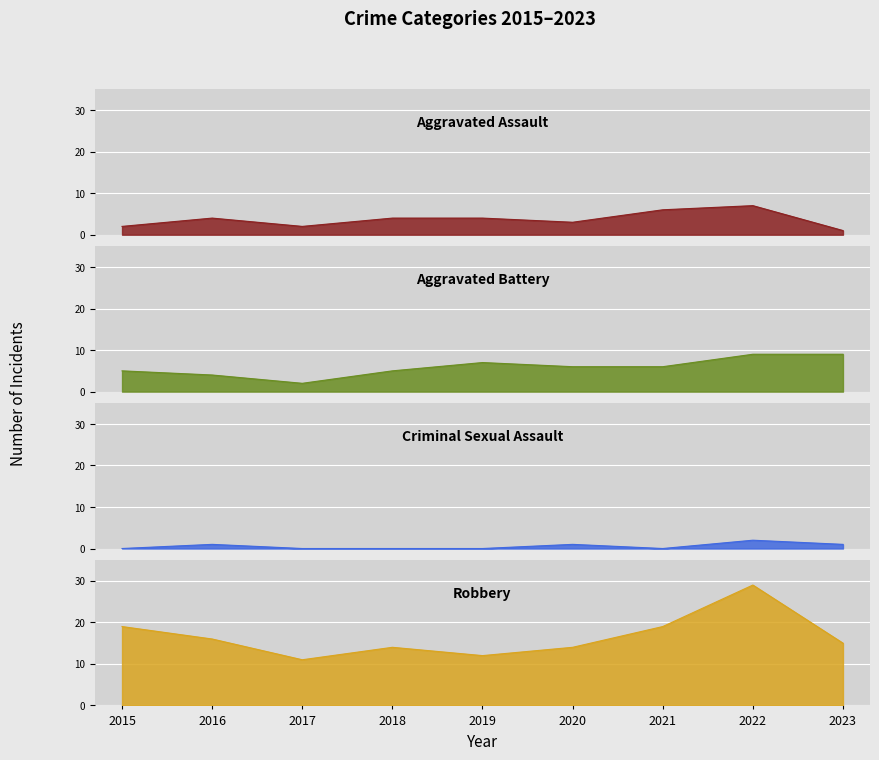

At which category does the chart reach its minimum across all series?

2015